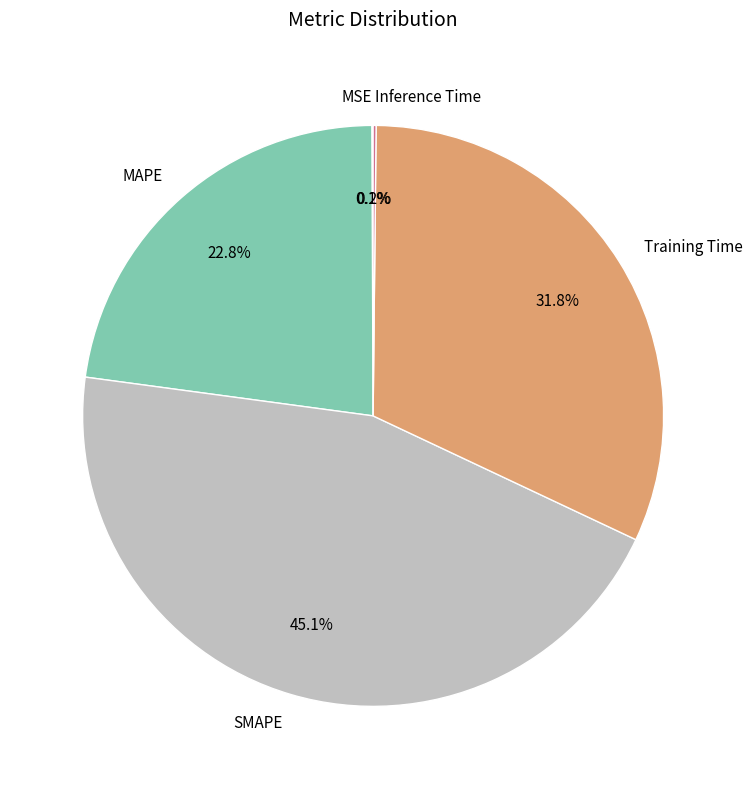

Does Training Time account for over 50% of the chart?

No